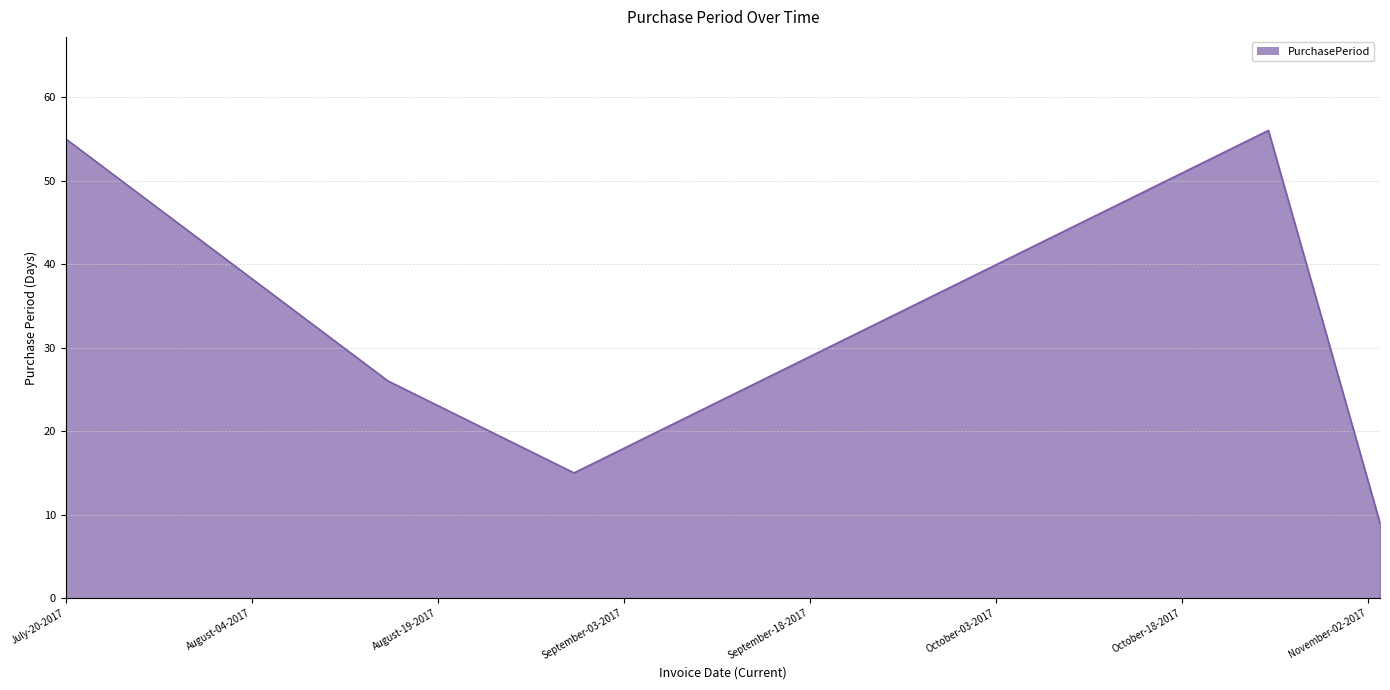

How many lines are shown in the chart?

1